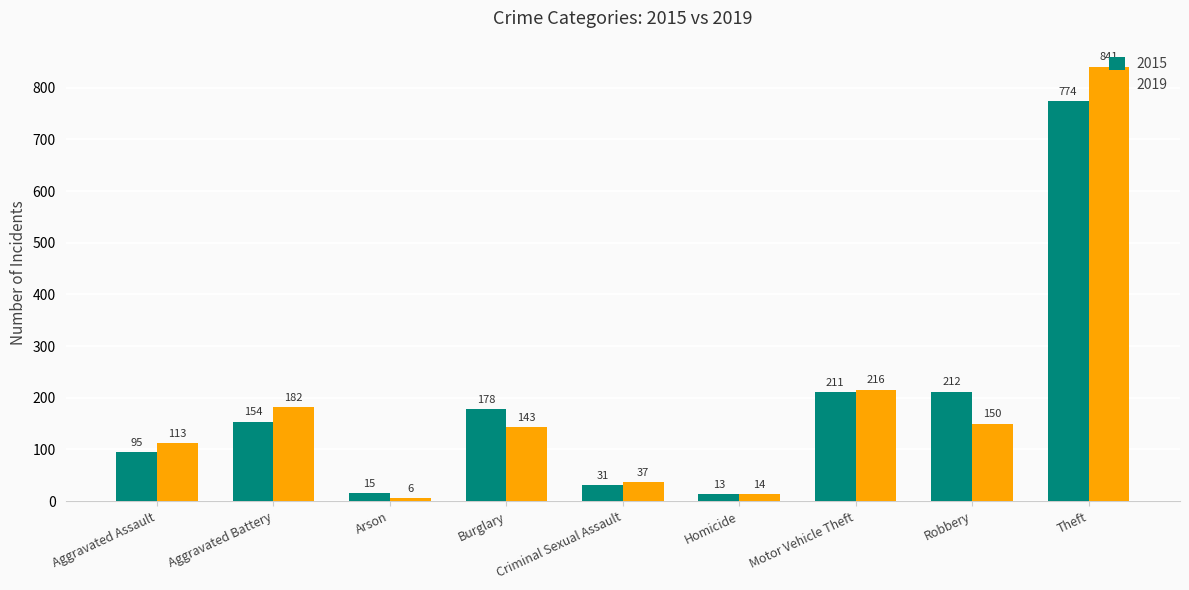

What is the average value of the 2015 series?

187